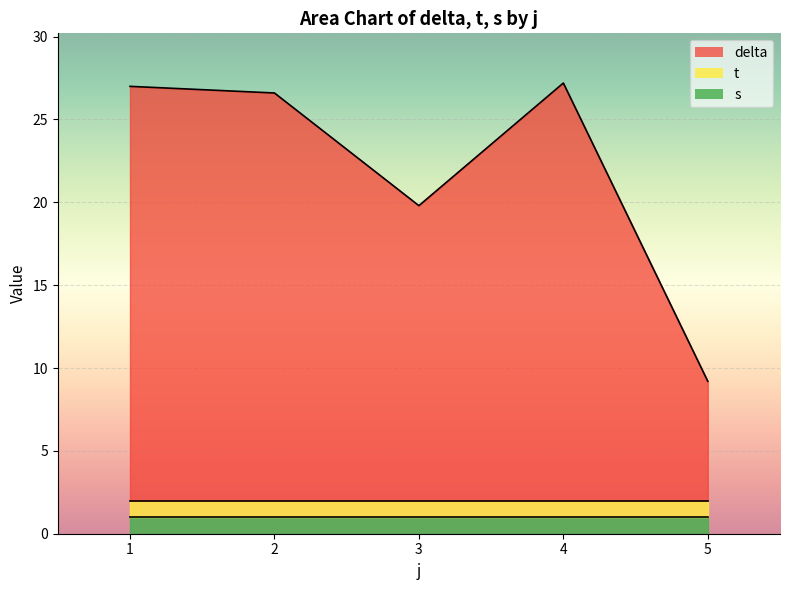

At which label does s reach its peak?

1